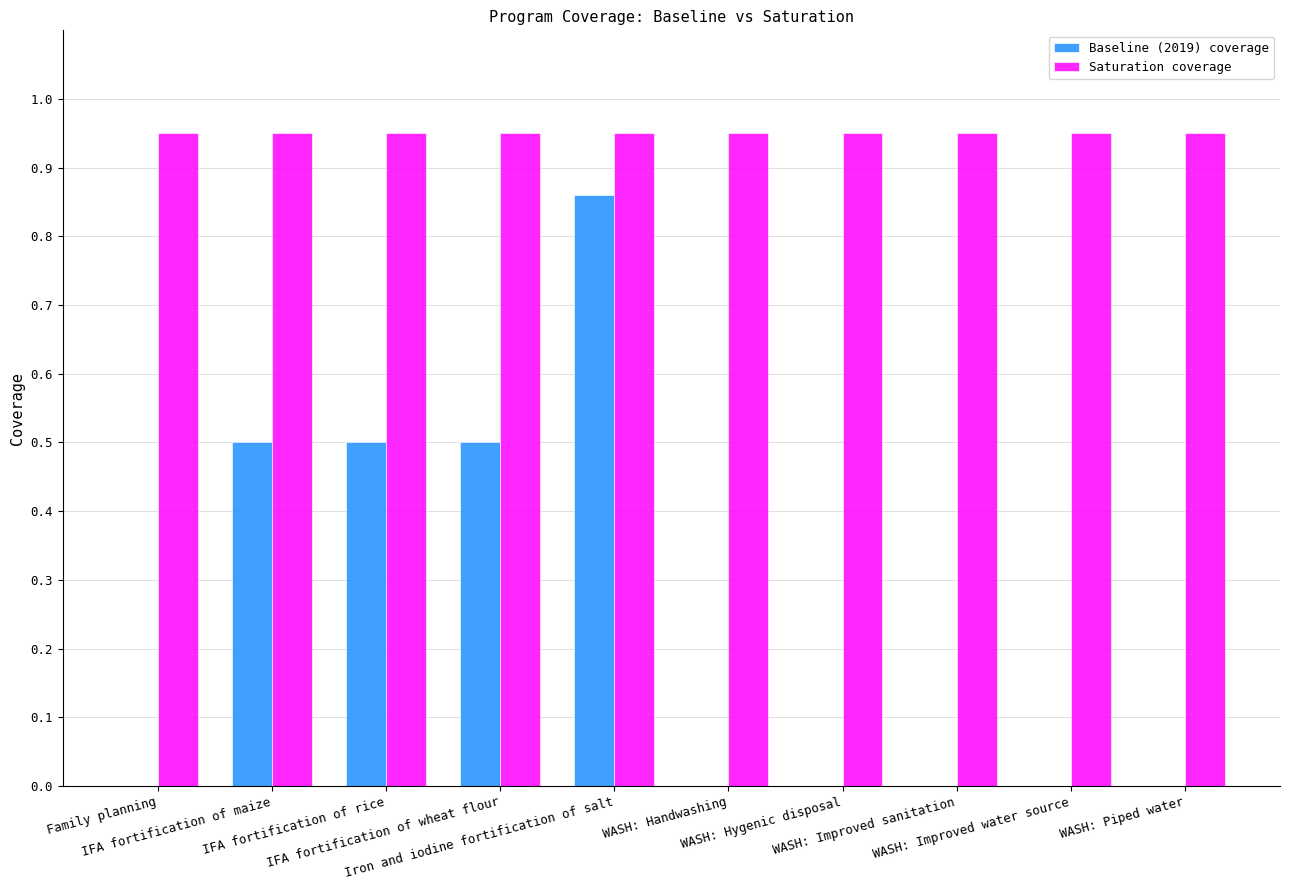

Which series has the largest total across all categories?

Saturation coverage